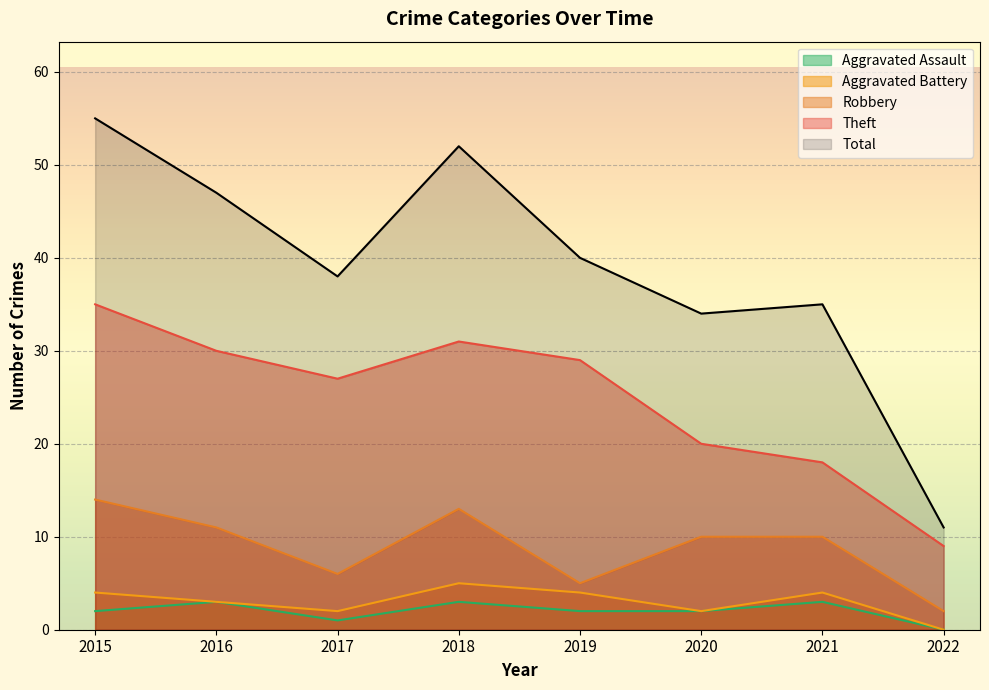

Rank the series at 2017 from lowest to highest value.

Aggravated Assault, Aggravated Battery, Robbery, Theft, Total